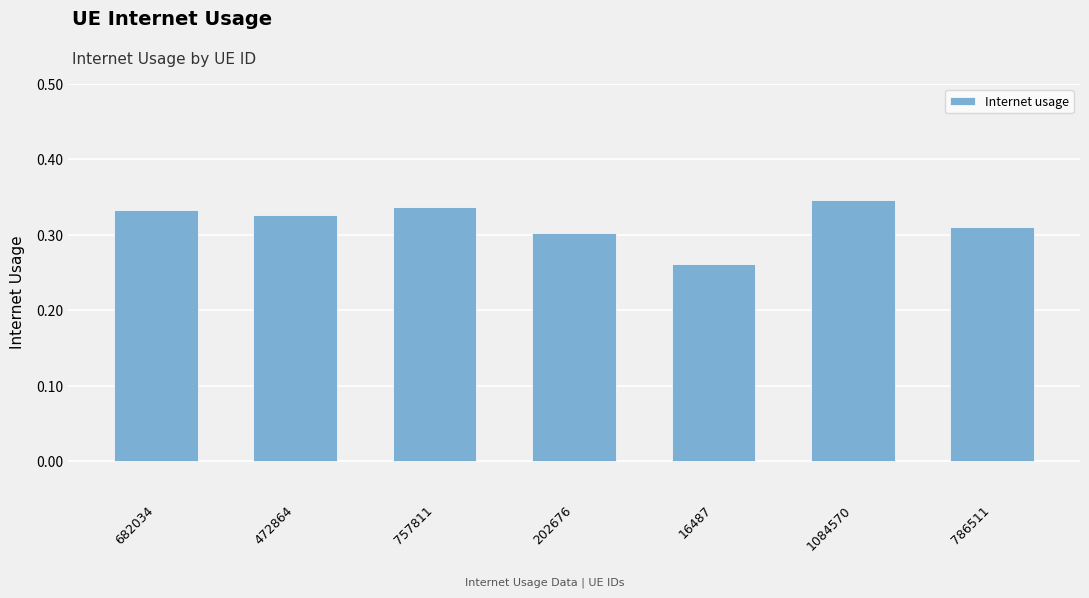

What is the sum of all values?

2.2